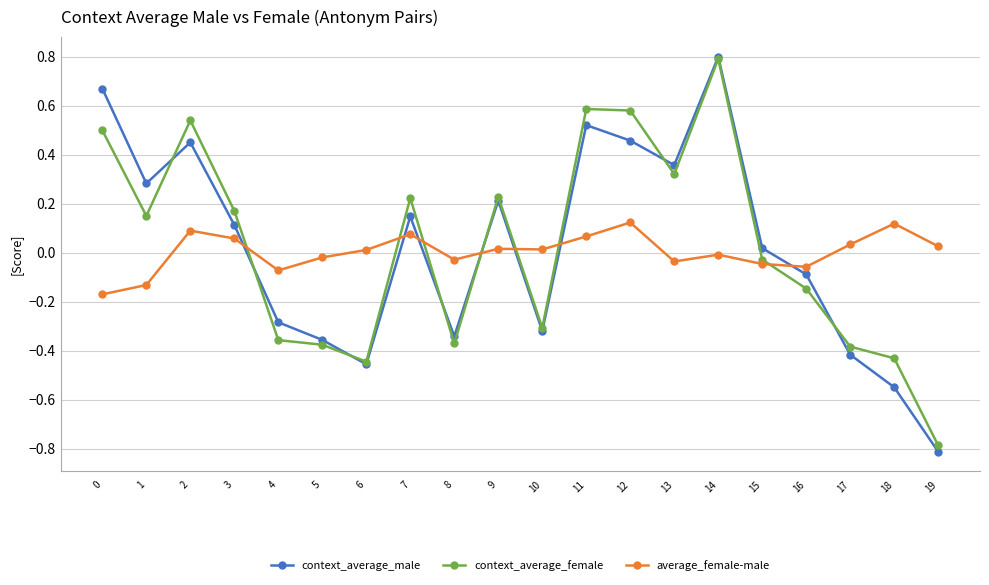

Is the value of average_female-male at 17 greater than the value of context_average_male at 18?

Yes